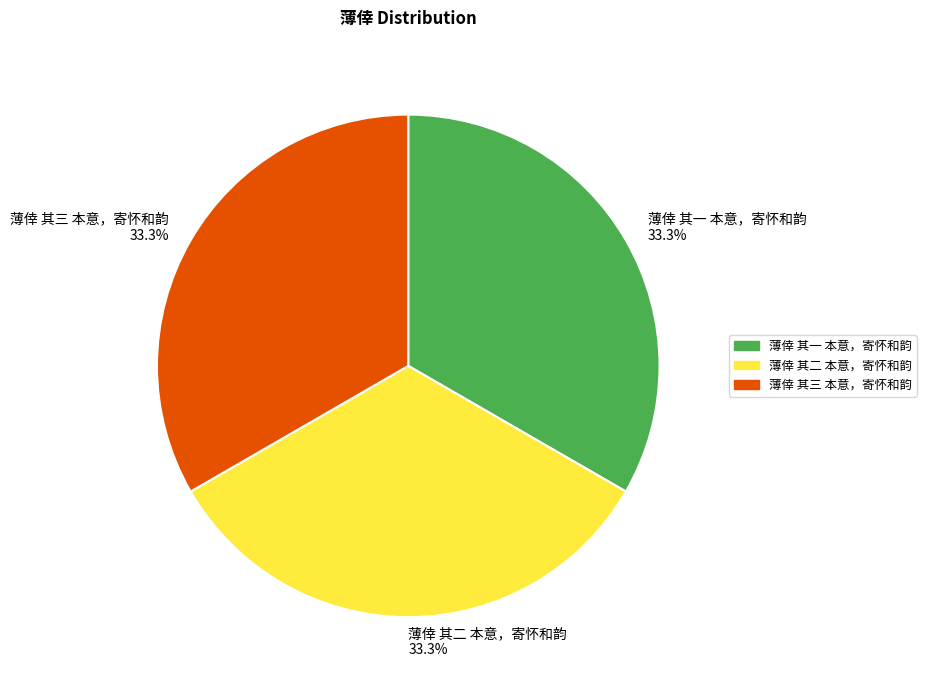

What percentage is the 薄倖 其二 本意，寄怀和韵 slice, to the nearest percent?

33%